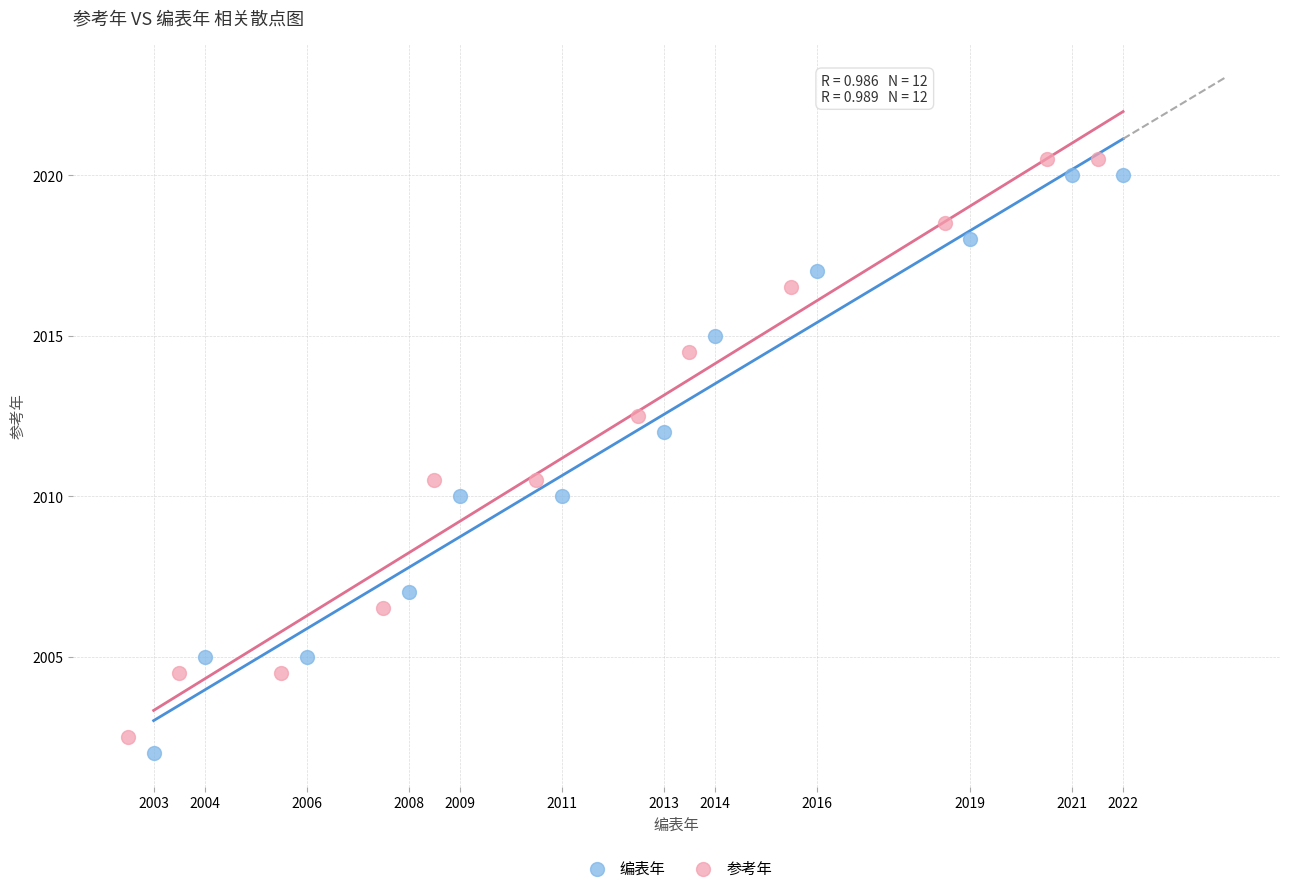

What are all the series names shown in the legend?

编表年, 参考年